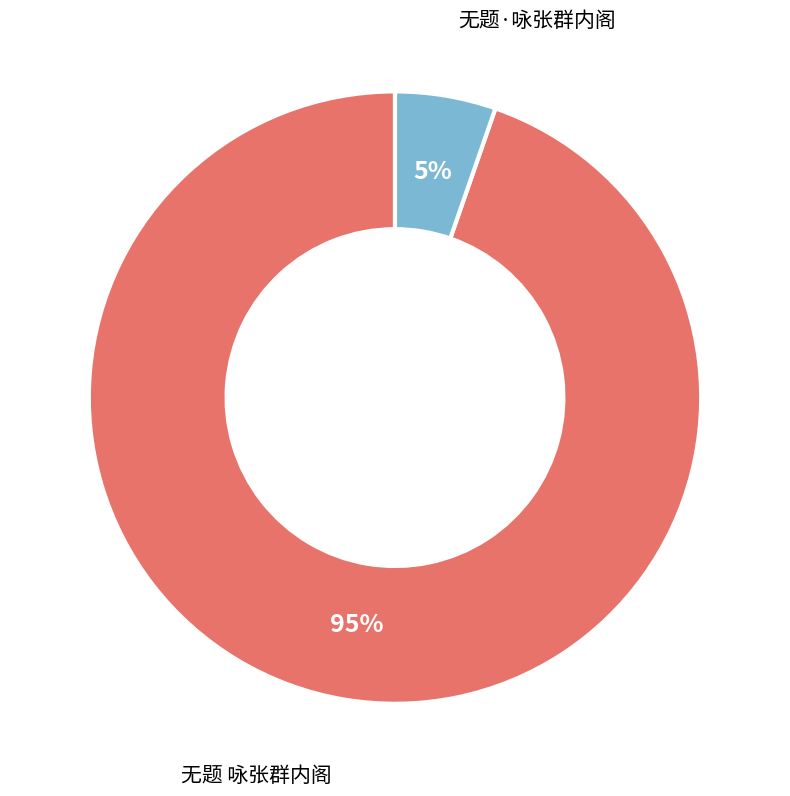

To the nearest percent, what percentage of the pie is 无题 咏张群内阁?

95%